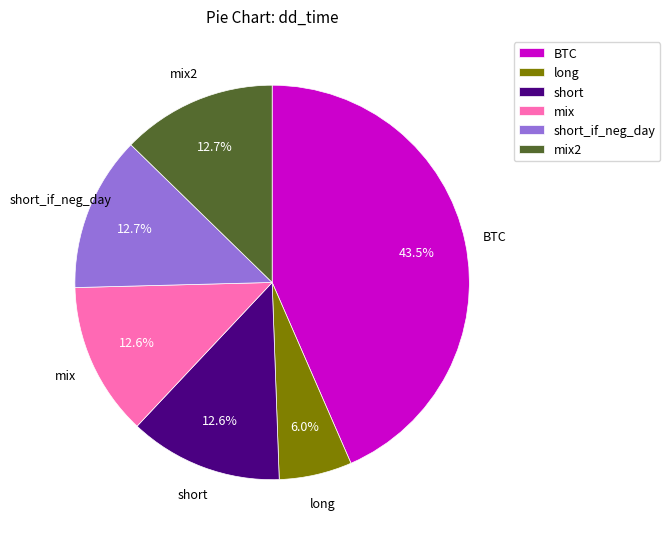

To the nearest percent, what percentage of the pie is short_if_neg_day?

13%